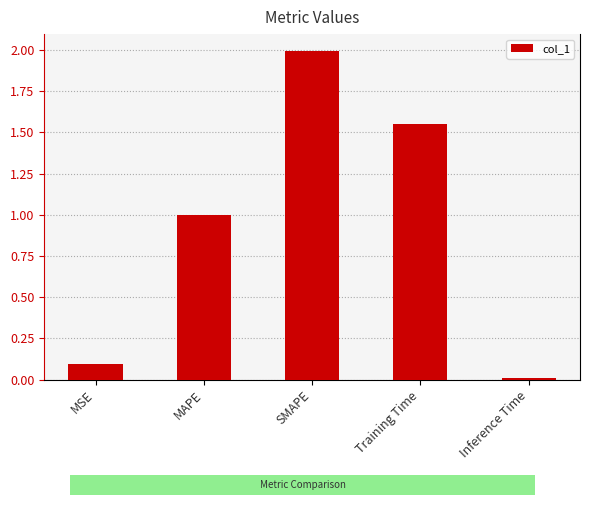

What is the average value?

0.9